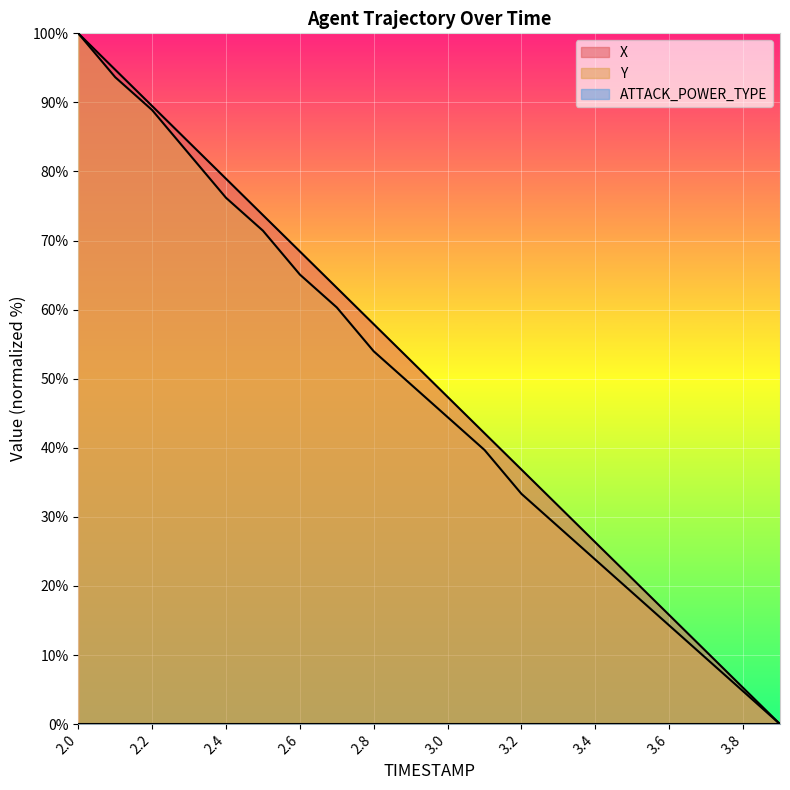

Which series has the largest total across all categories?

X